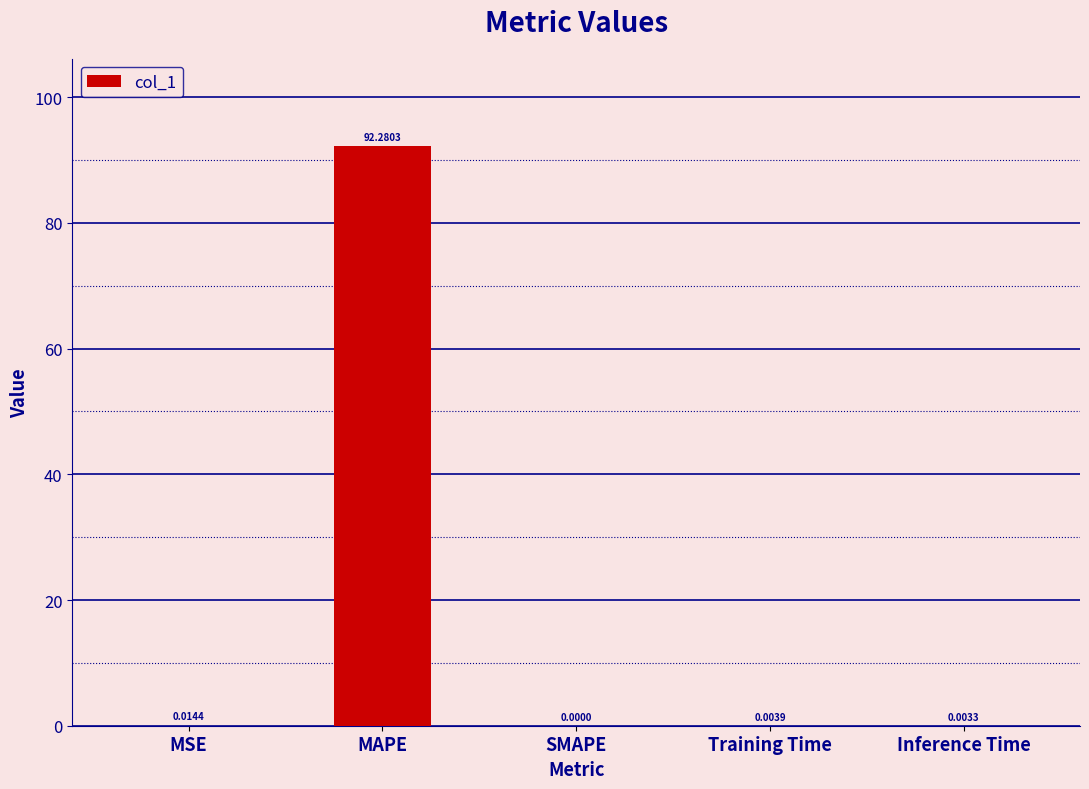

At which category does the chart reach its peak across all series?

MAPE